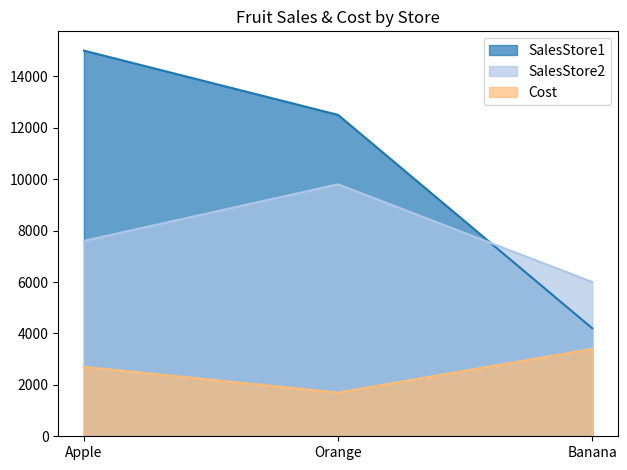

Which series changed the most between Apple and Banana?

SalesStore1